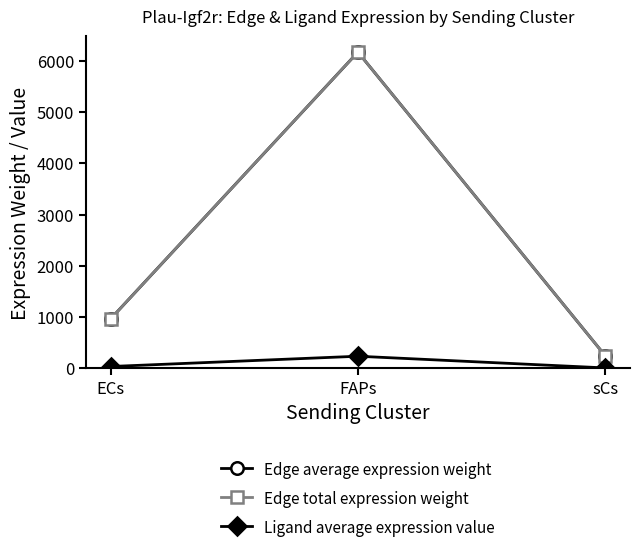

Reading left to right, what are all the values shown in this chart?

Edge average expression weight: 965.2	6169.6	246.6
Edge total expression weight: 965.2	6169.6	246.6
Ligand average expression value: 37.2	237.6	9.5